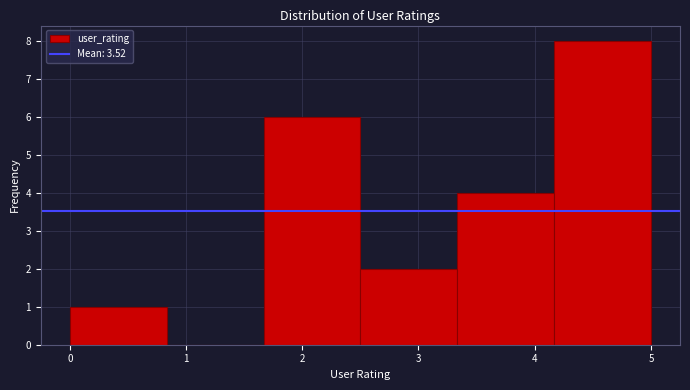

Reading left to right, list every bar in this chart as the range it spans on the x-axis followed by its height. Neither the bar edges nor the heights are printed on the chart, so give them approximately, as read against the axes.

0.0 to 0.8: 1
0.8 to 1.7: 0
1.7 to 2.5: 6
2.5 to 3.3: 2
3.3 to 4.2: 4
4.2 to 5.0: 8